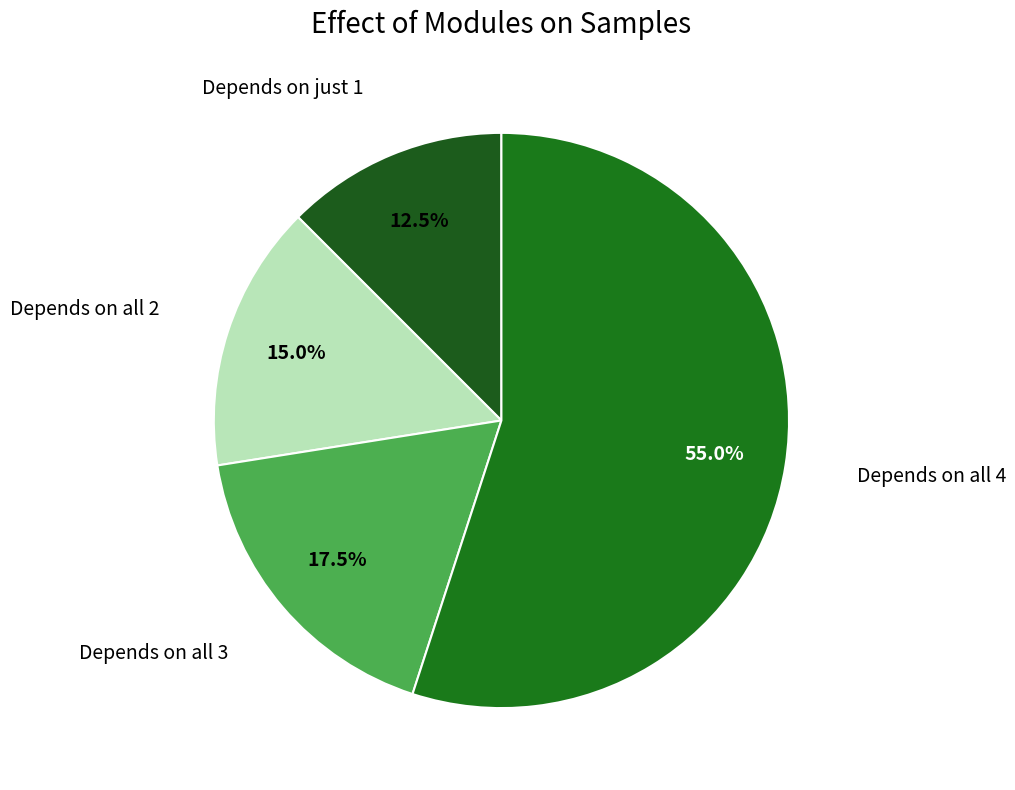

How many segments does this pie chart have?

4